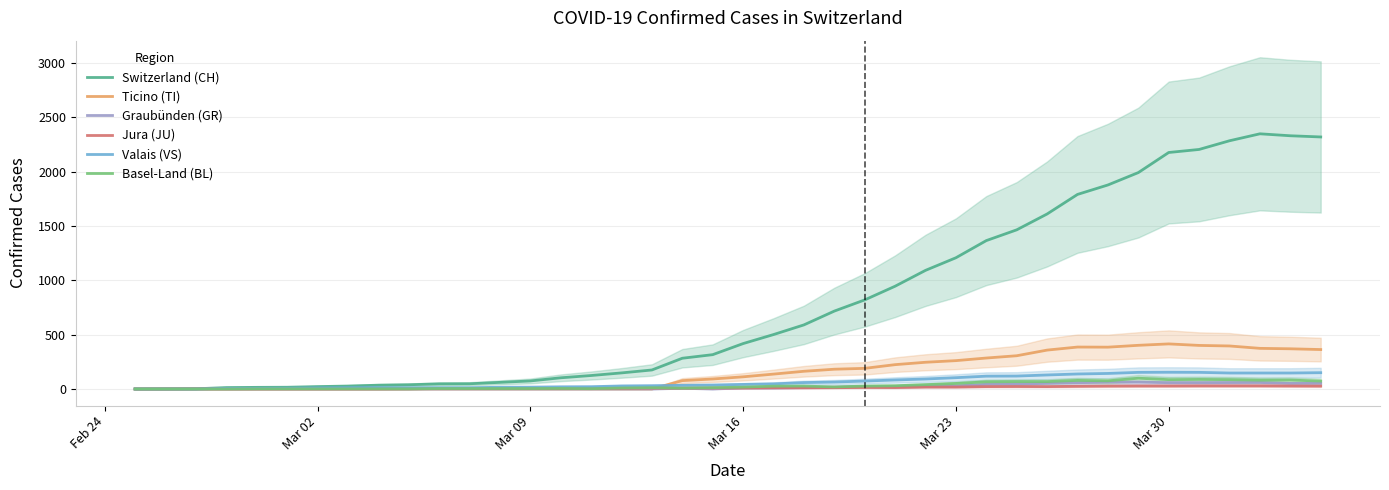

Is this an area chart (filled region under the line)?

No